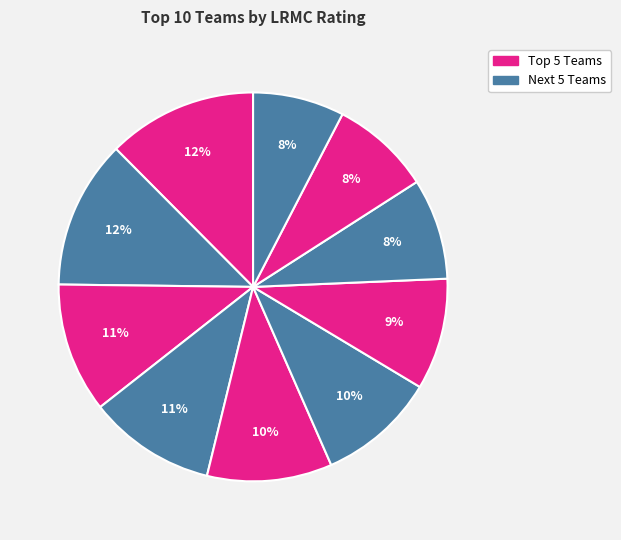

Count the number of slices in the pie.

10